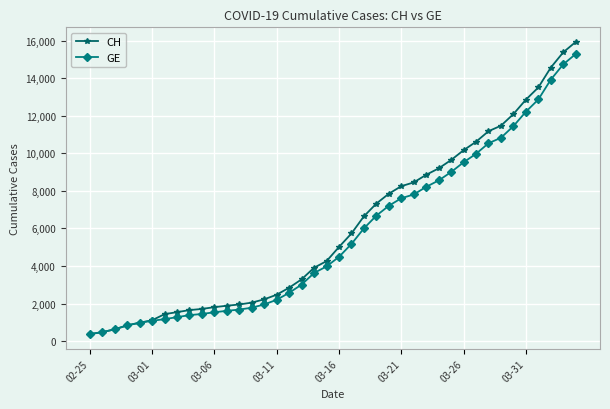

Which series has the widest spread of values?

CH